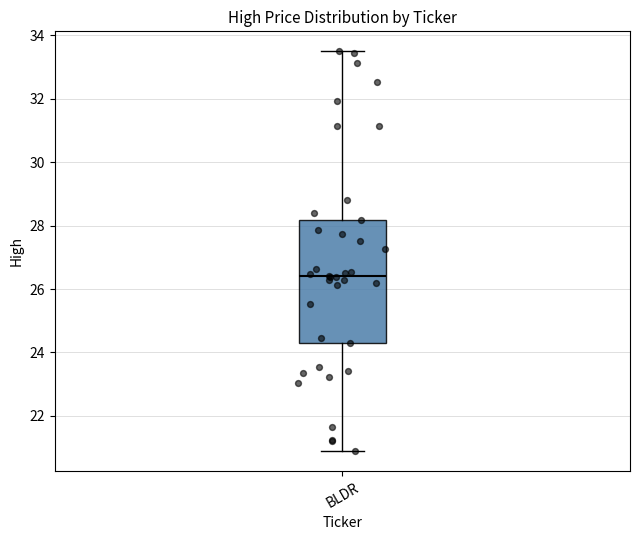

Read this box plot against the y-axis: the position of the median line, the range covered by the box, and the ends of both whiskers. The values are not printed on the chart, so give them approximately, as read against the axis.

median 26.4, box 24.4 to 28.2, whiskers 20.8 to 33.4